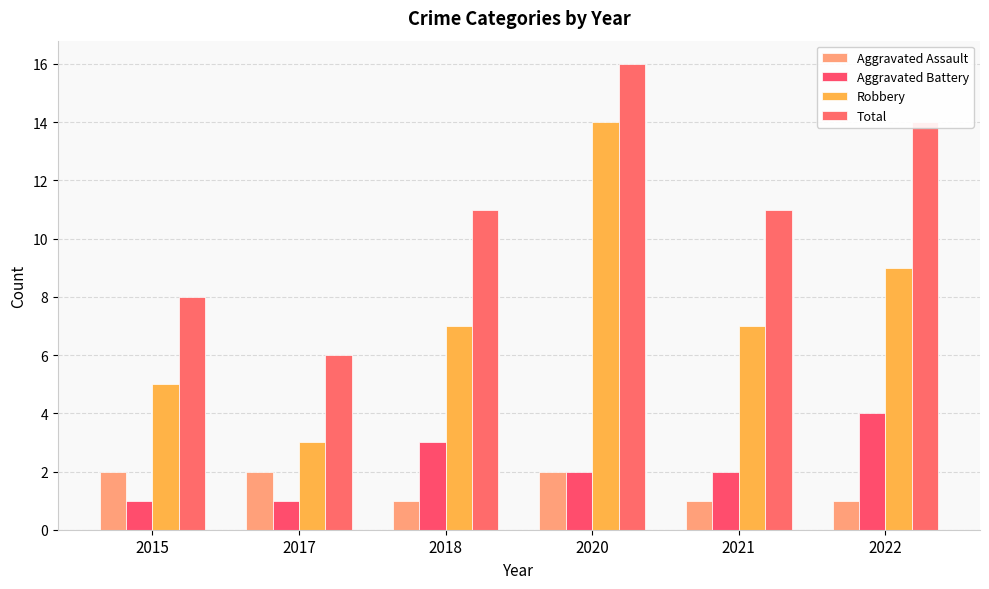

Reading left to right, transcribe all the data shown in this chart.

Aggravated Assault: 2015=2	2017=2	2018=1	2020=2	2021=1	2022=1
Aggravated Battery: 2015=1	2017=1	2018=3	2020=2	2021=2	2022=4
Robbery: 2015=5	2017=3	2018=7	2020=14	2021=7	2022=9
Total: 2015=8	2017=6	2018=11	2020=16	2021=11	2022=14